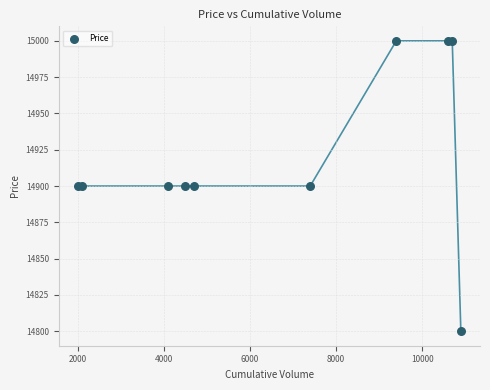

What is the range of X values (max minus min)?

8900